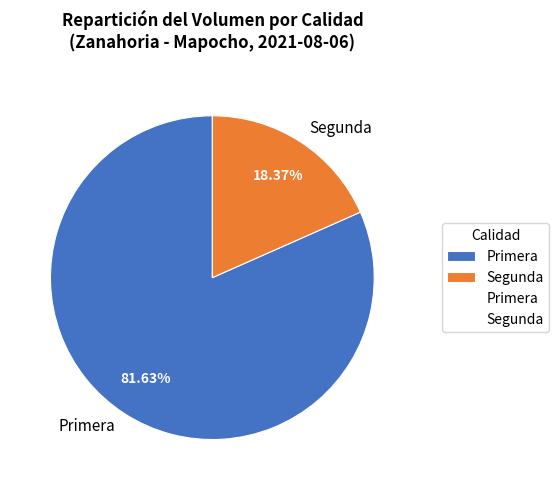

How many segments does this pie chart have?

2